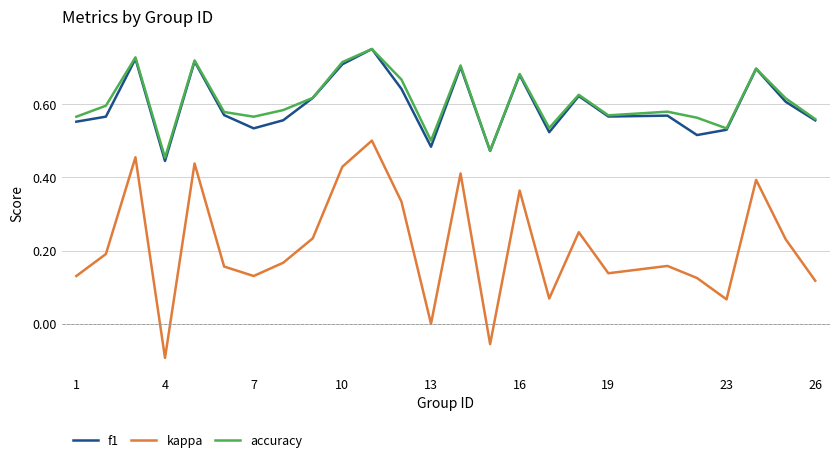

What is the sum of all kappa values?

5.3